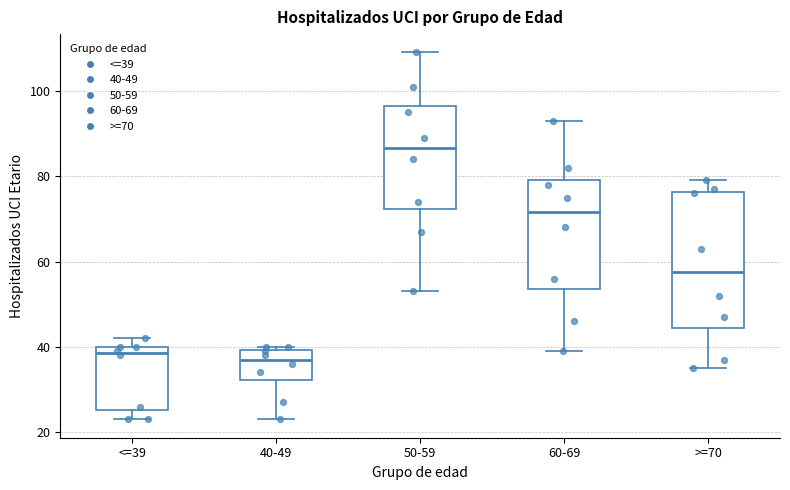

Which box is the tallest, from its lower edge to its upper edge?

>=70